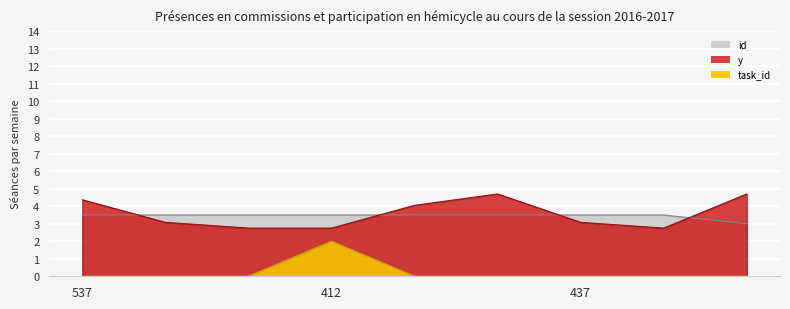

Where is the first local maximum for task_id?

412